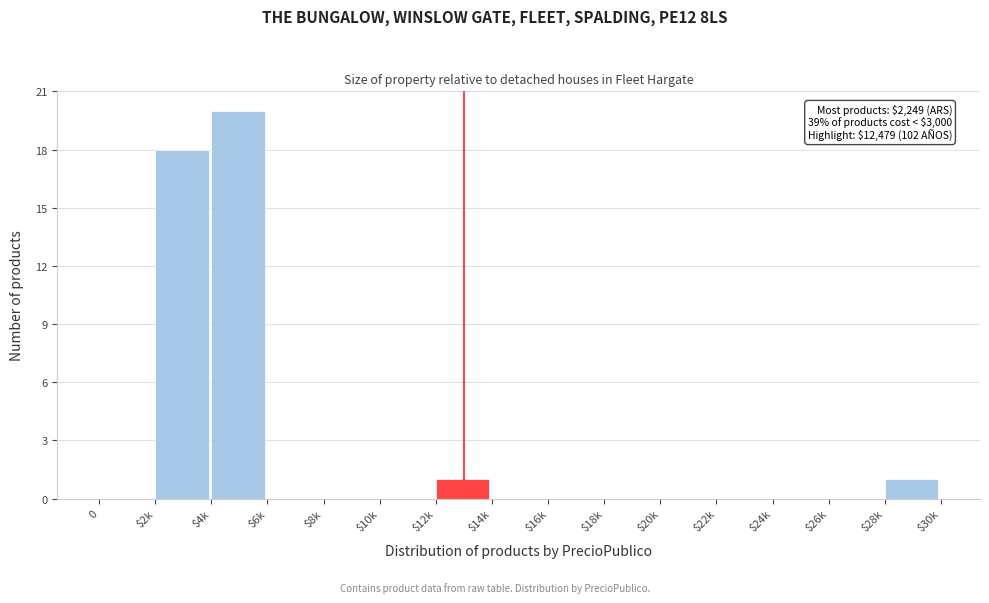

Where is the data nearest to the value 10?

$2k